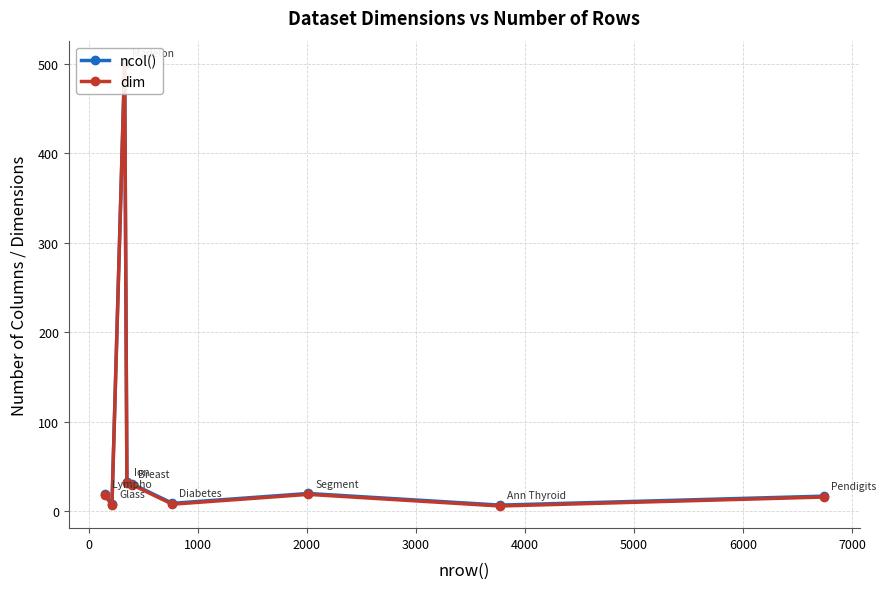

What is the spread (max minus min) of values at 1000?

1